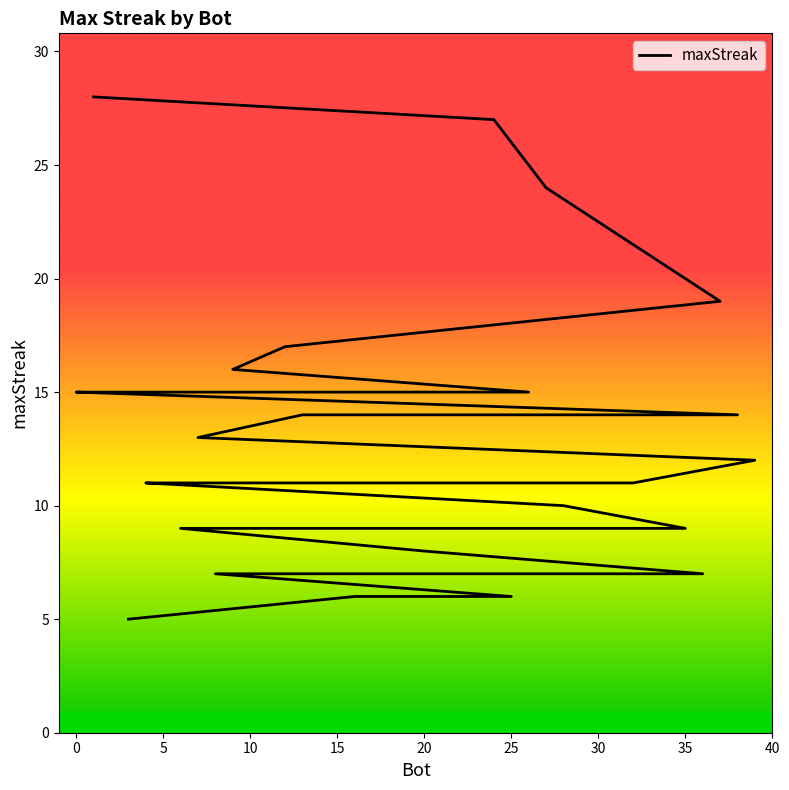

True or false: the data shows 5 at 4.

False